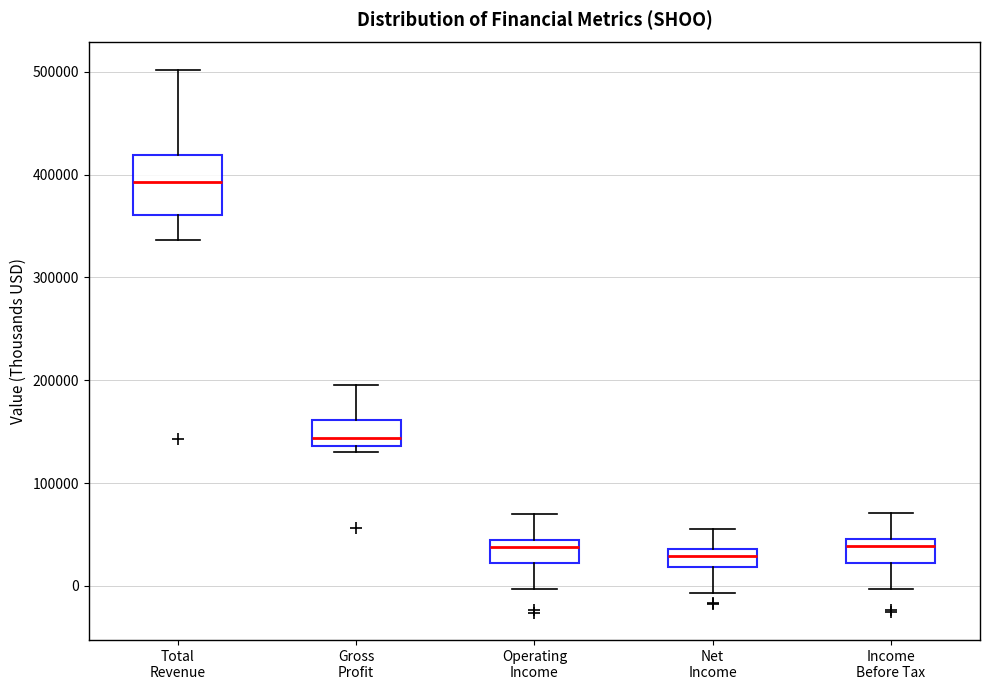

Where is the lower edge of the box for Operating Income on the y-axis? The values are not printed on the chart, so give them approximately, as read against the axis.

20000